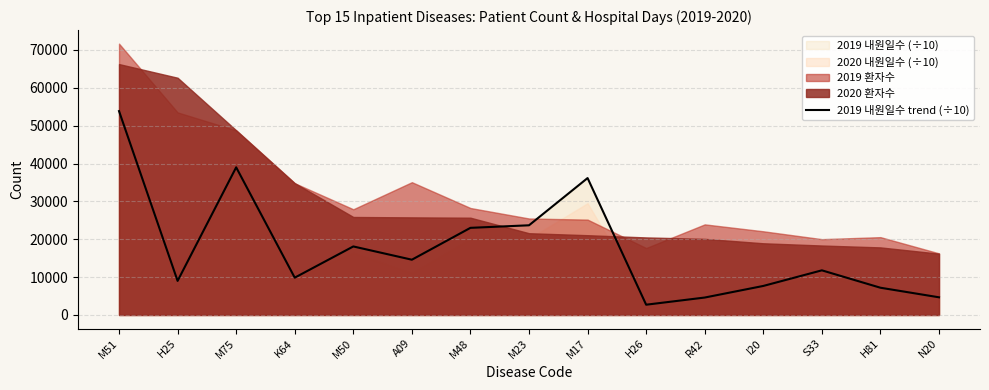

How many points are higher than both their immediate neighbors (excluding endpoints)?

4